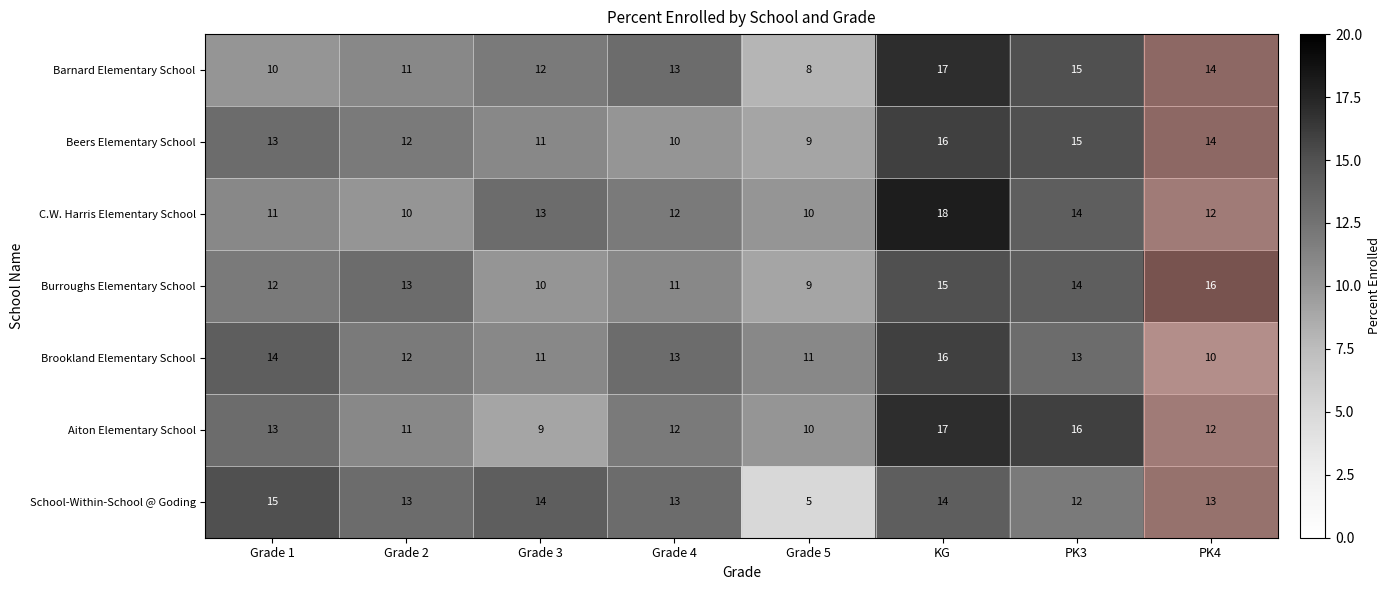

Is the value of Aiton Elementary School at Grade 3 greater than the value of Brookland Elementary School at Grade 2?

No